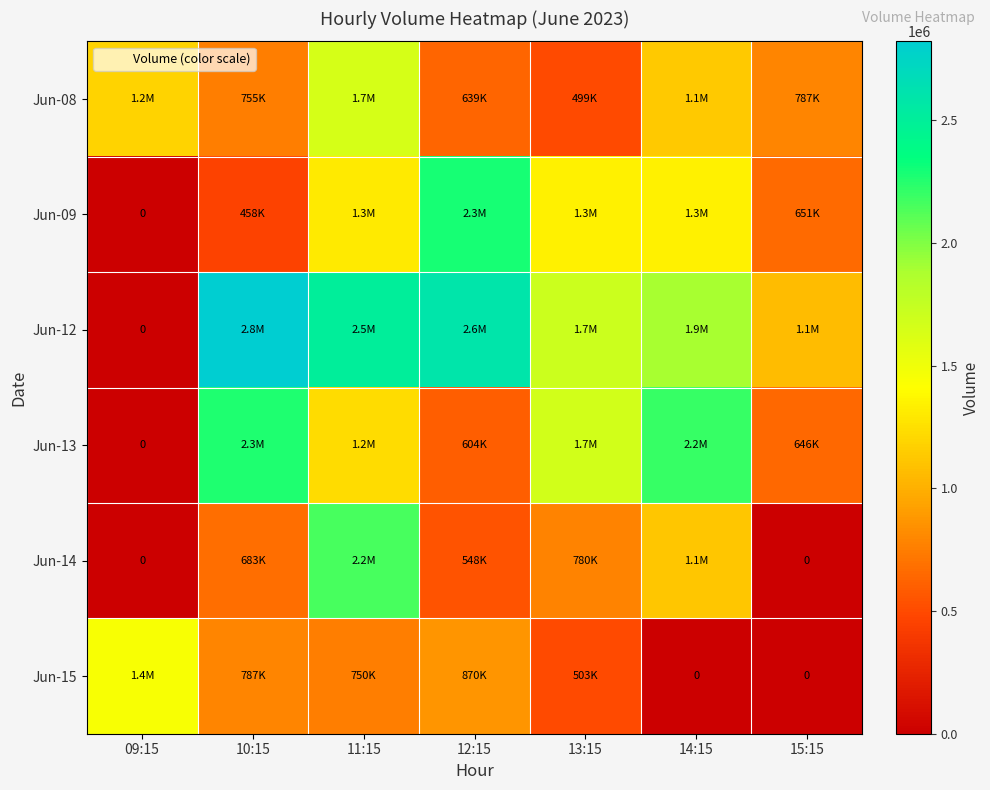

What is the difference between the Jun-09 values at 14:15 and 12:15?

954043